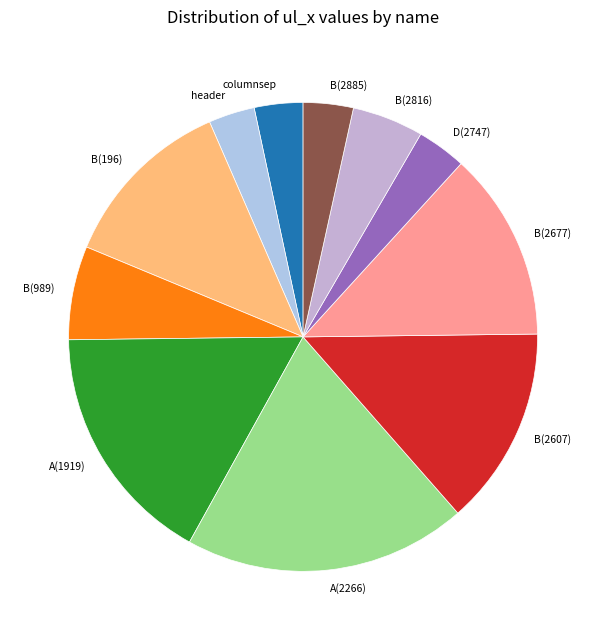

What is the ratio of the value at B(2677) to the value at columnsep?

3.9